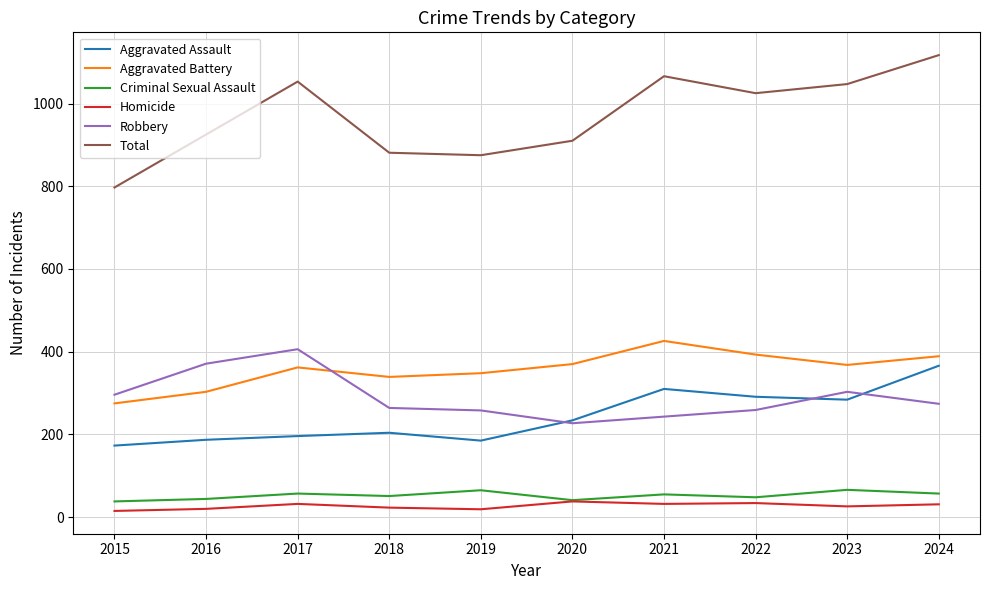

What is the difference between the maximum and minimum values in the Robbery series?

179